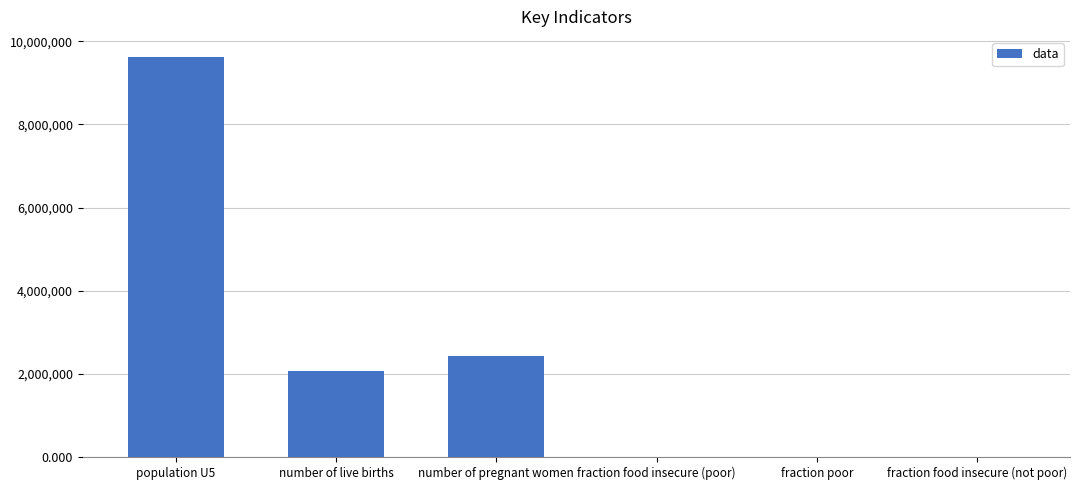

How many distinct data groups are displayed?

1